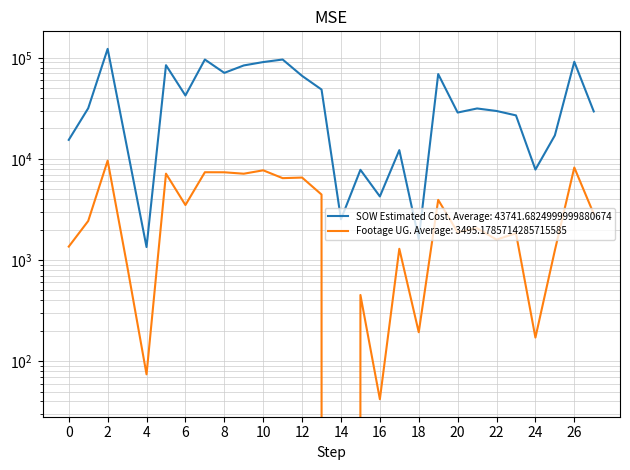

List the series in order of their peak value, lowest first.

Footage UG, SOW Estimated Cost